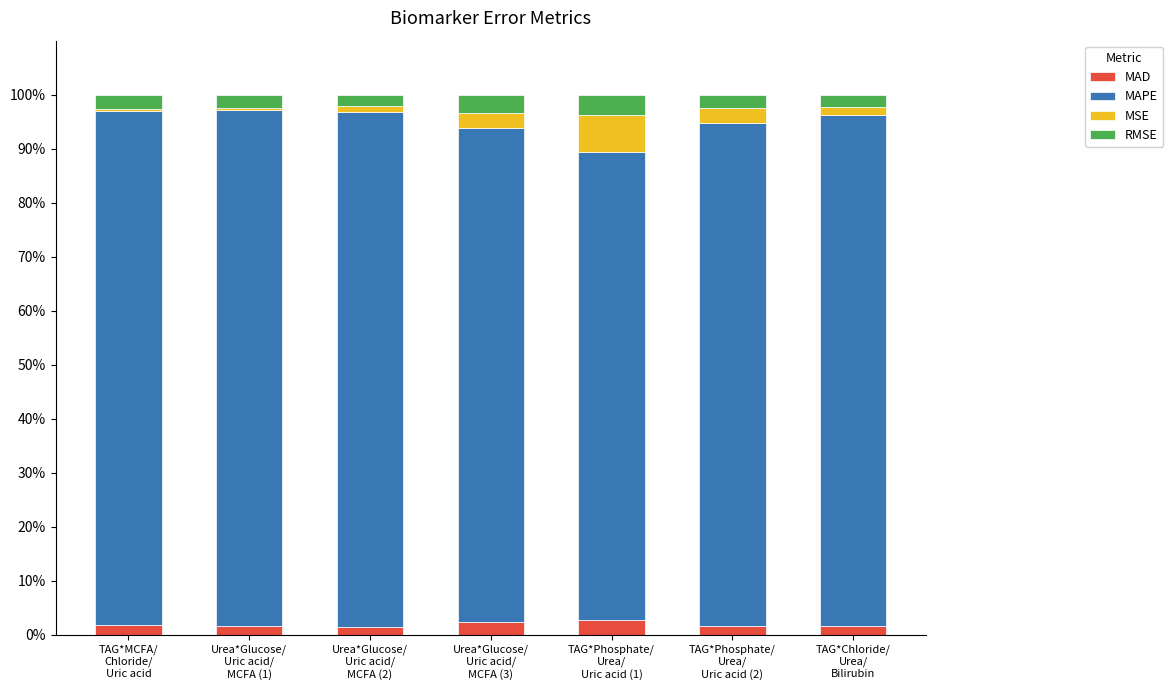

What is the maximum value for MAD?

2.7